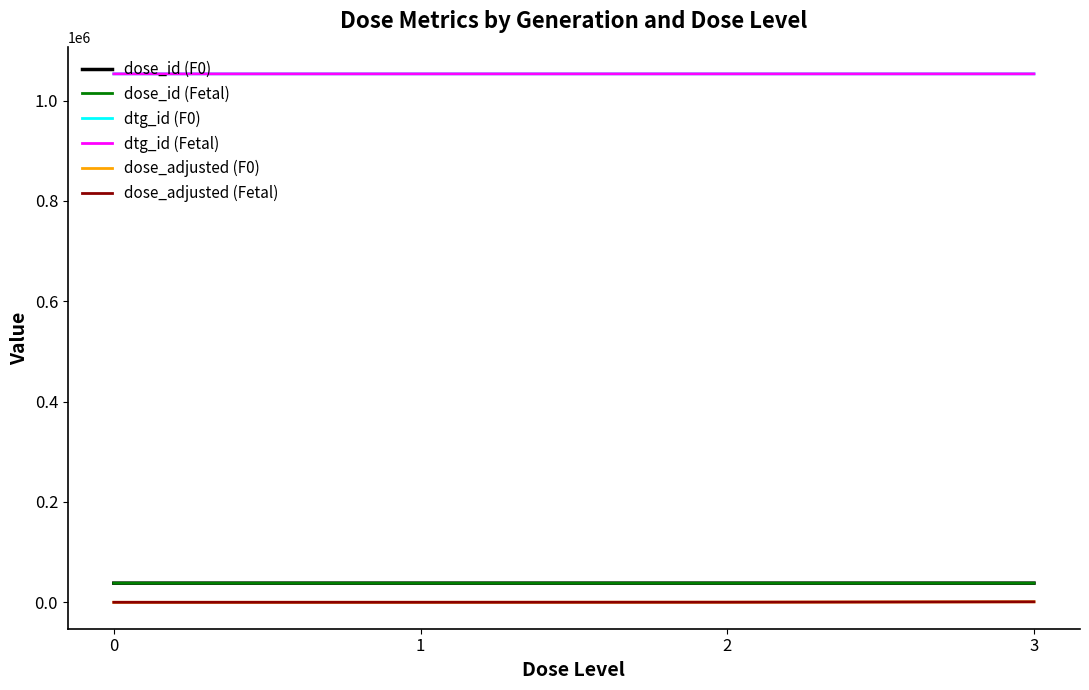

What is the sum of all dose_id (F0) values?

152842